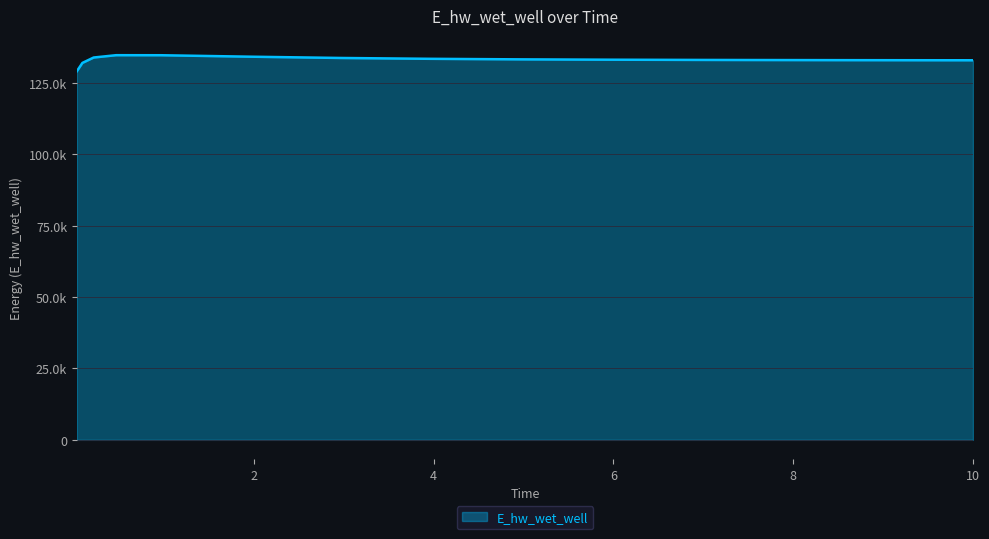

What is the label of the 13th point from the right?

0.21875